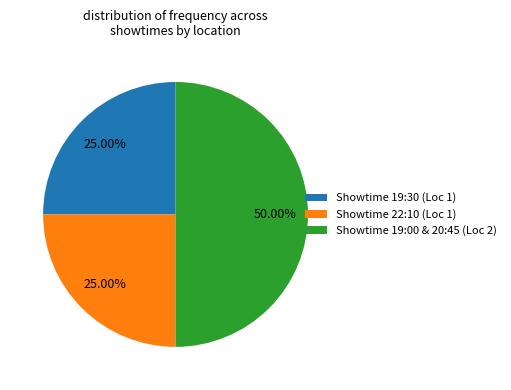

Does Showtime 19:30 (Loc 1) represent more than half of the total?

No